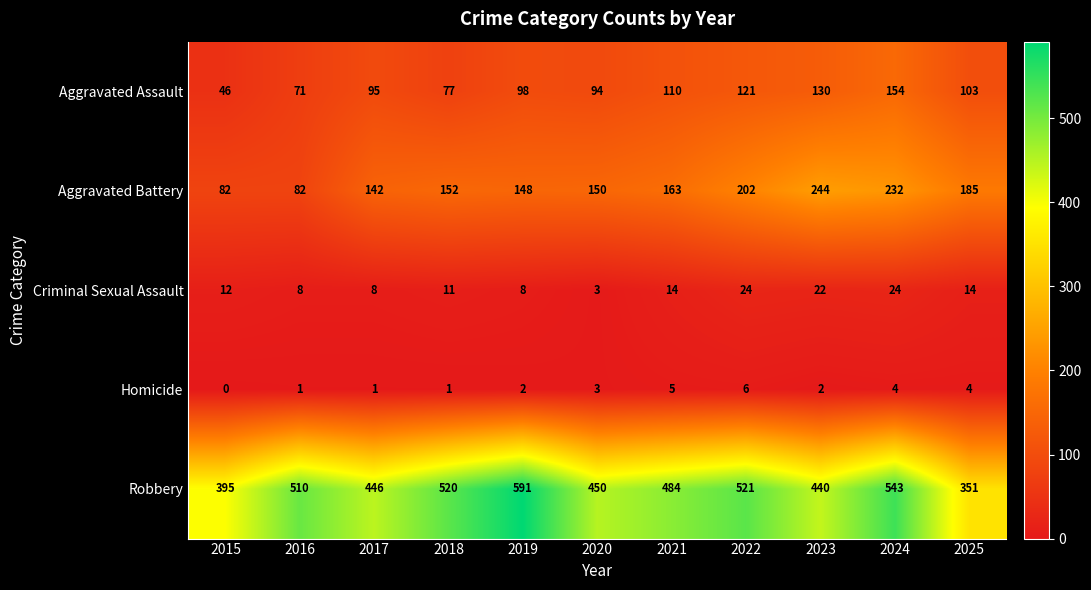

At which category is the sum across all series the highest?

2024